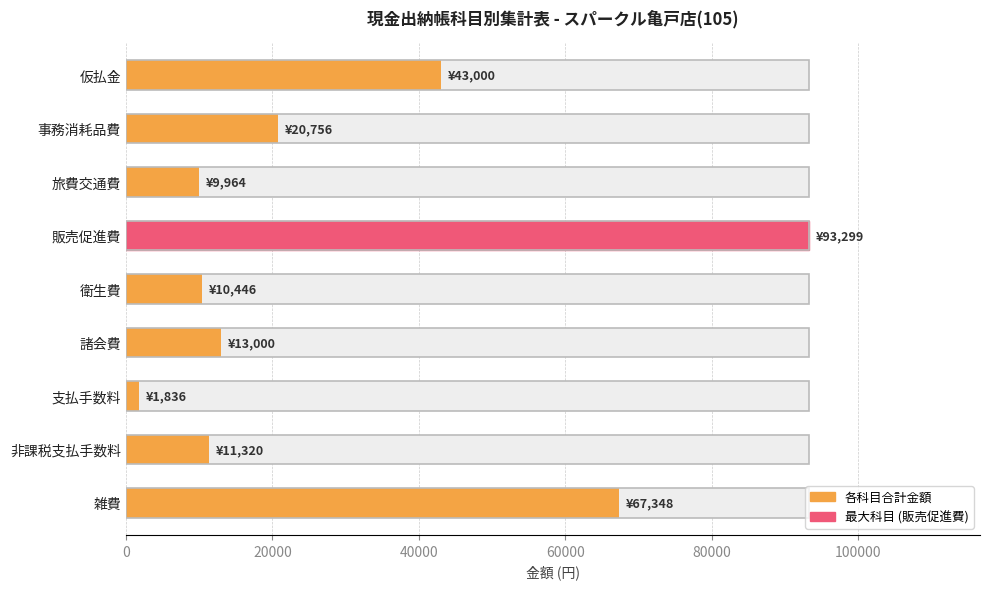

How many bars are there in total?

9